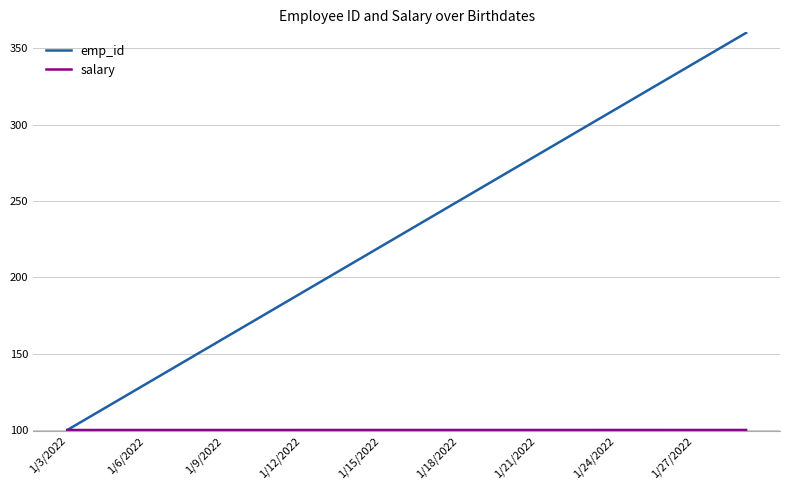

Which series has the largest range (max minus min)?

emp_id